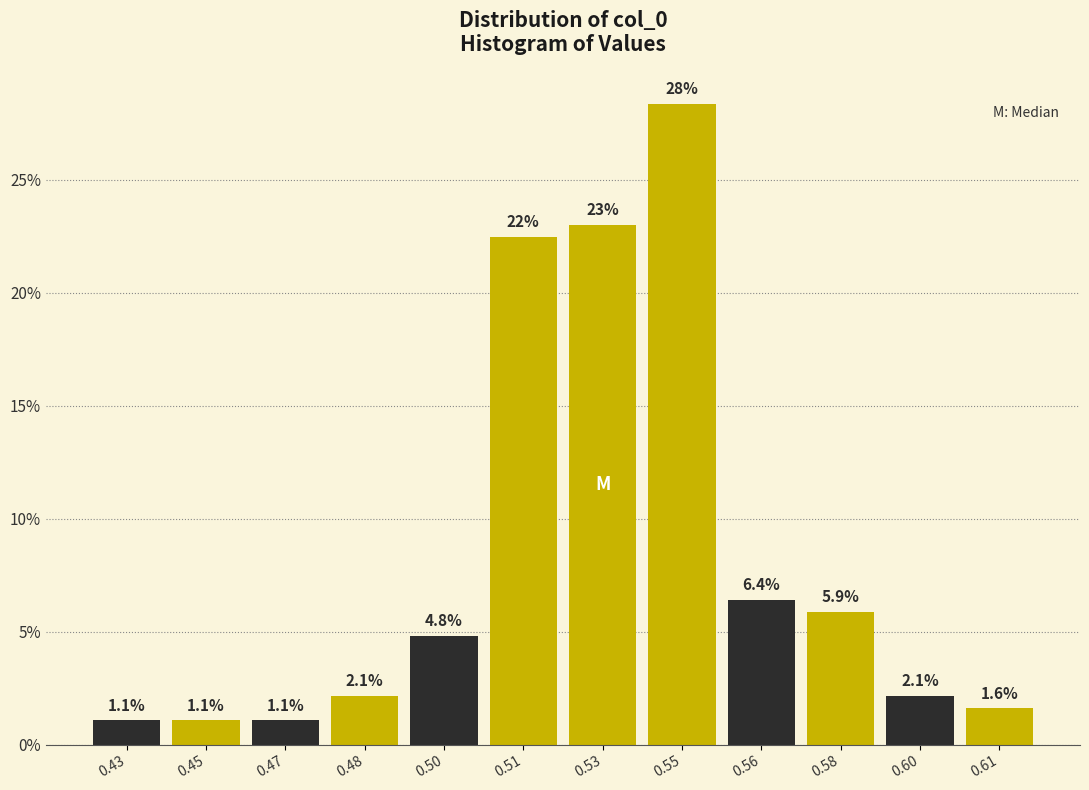

Reading left to right, list all the values displayed in this chart.

0.43=1.1	0.45=1.1	0.47=1.1	0.48=2.1	0.50=4.8	0.51=22.5	0.53=23.0	0.55=28.3	0.56=6.4	0.58=5.9	0.60=2.1	0.61=1.6